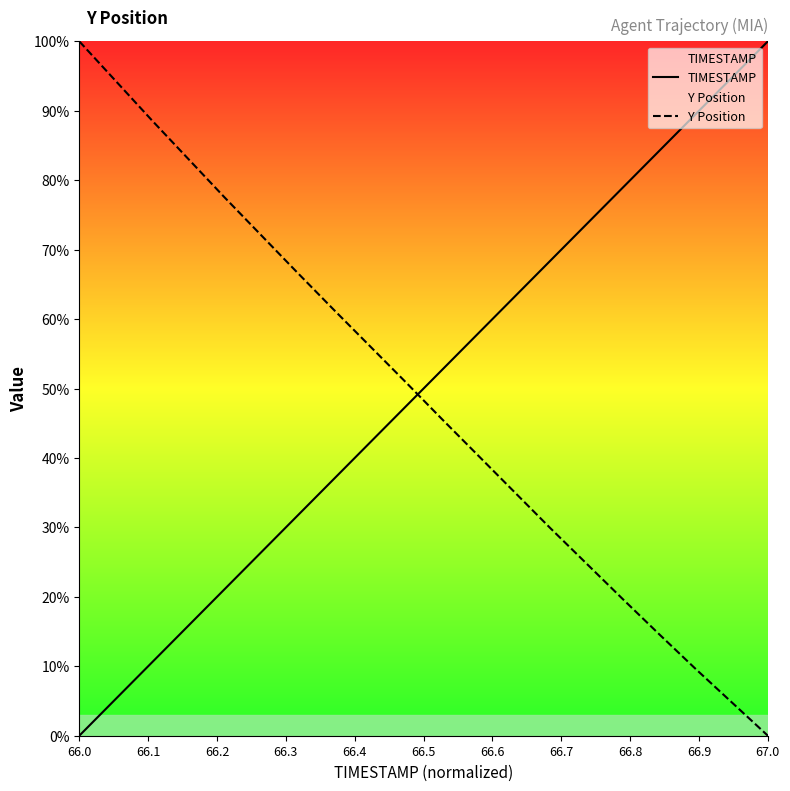

What is the difference between the highest and lowest values at 66.0?

100.0